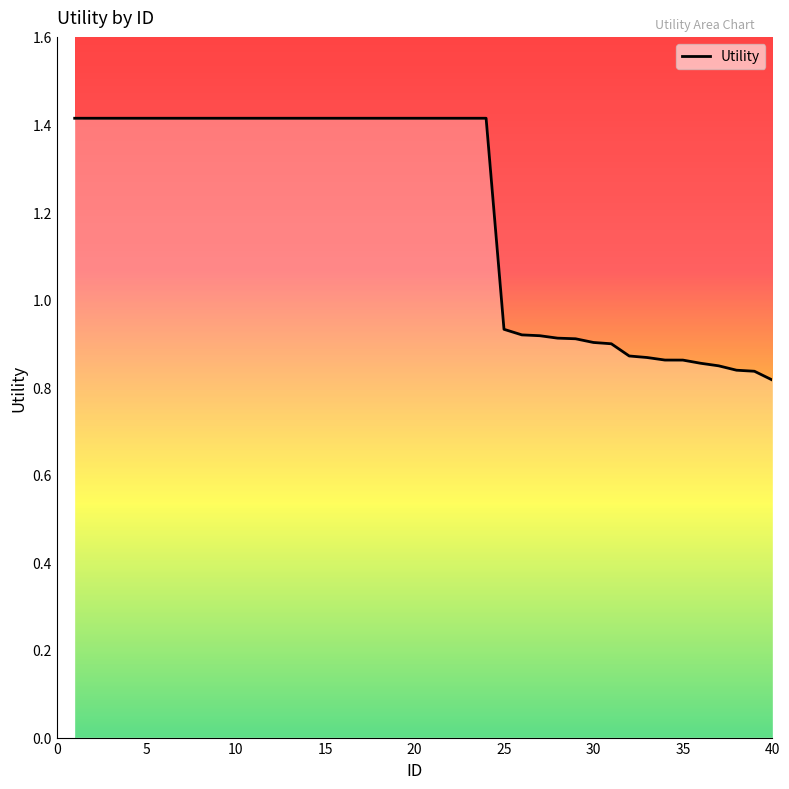

What is the maximum value shown in the chart?

1.4